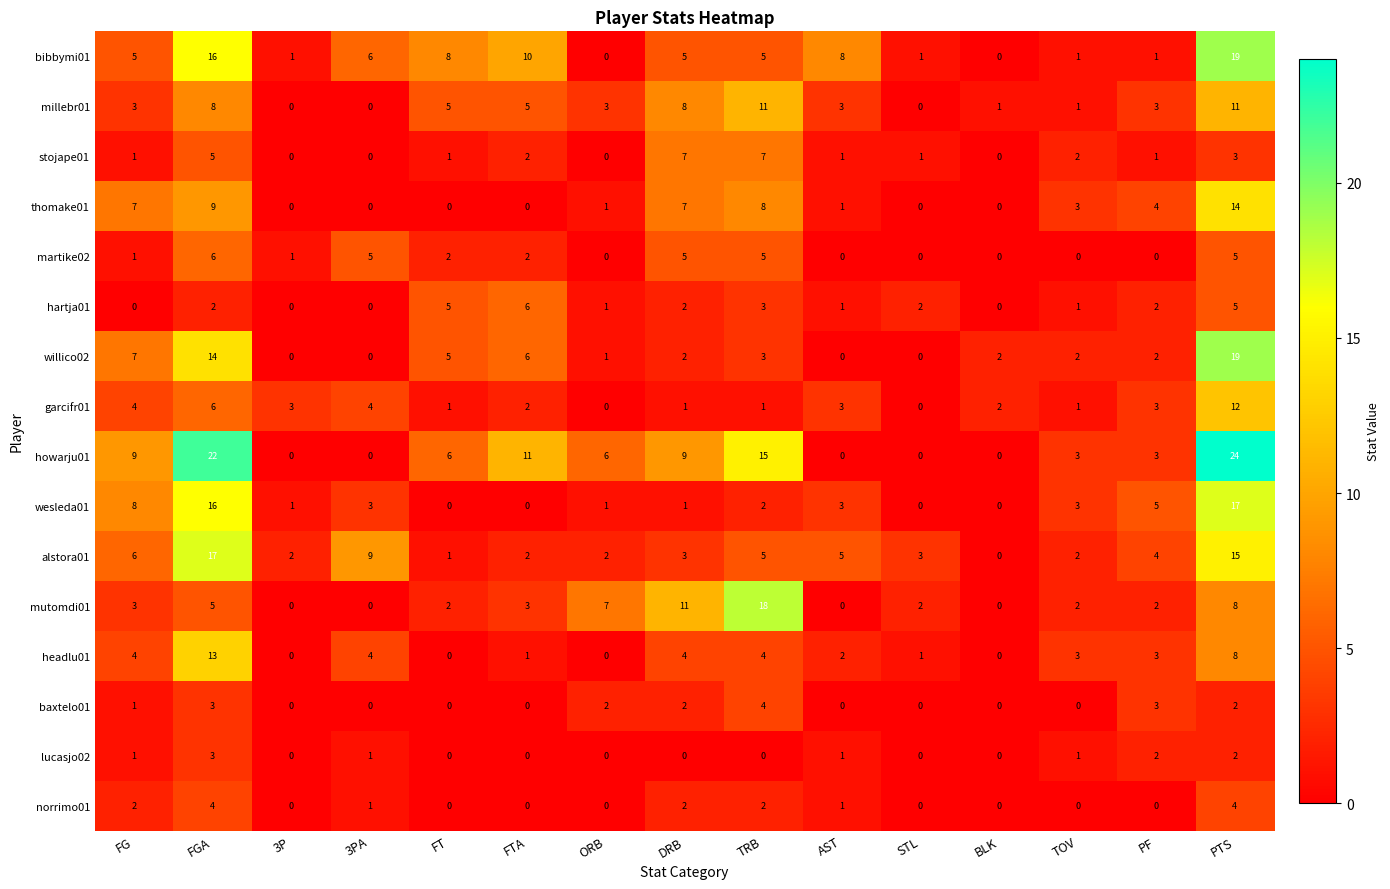

Count the number of categories in the chart.

15